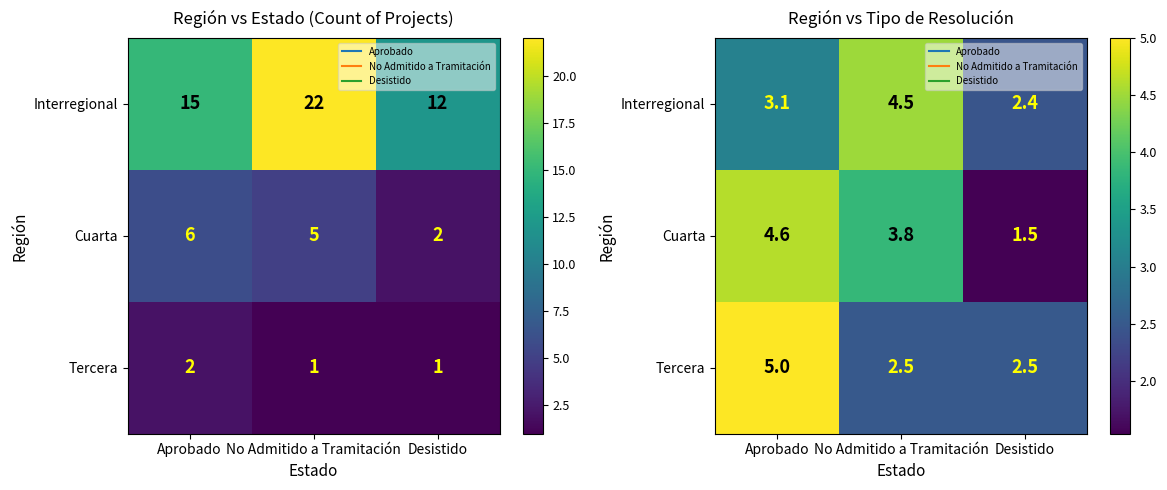

At Desistido, list the series in order from smallest to largest.

Cuarta, Interregional, Tercera